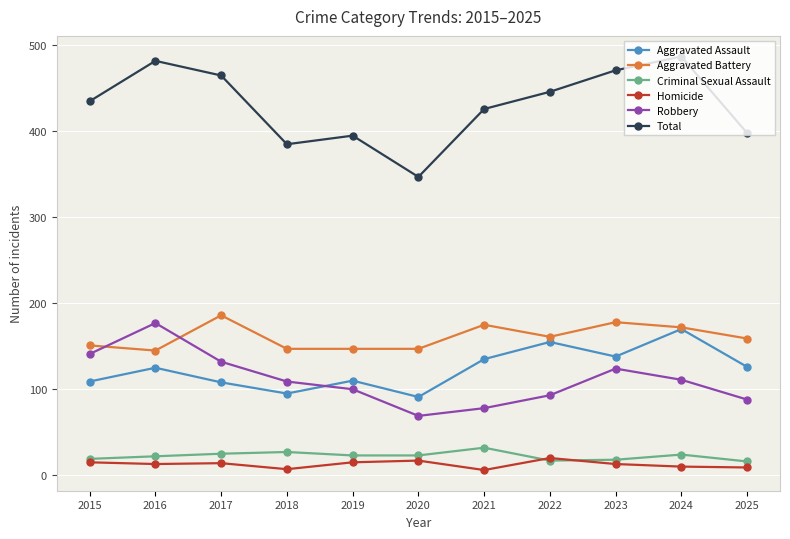

Which series has the largest total across all categories?

Total